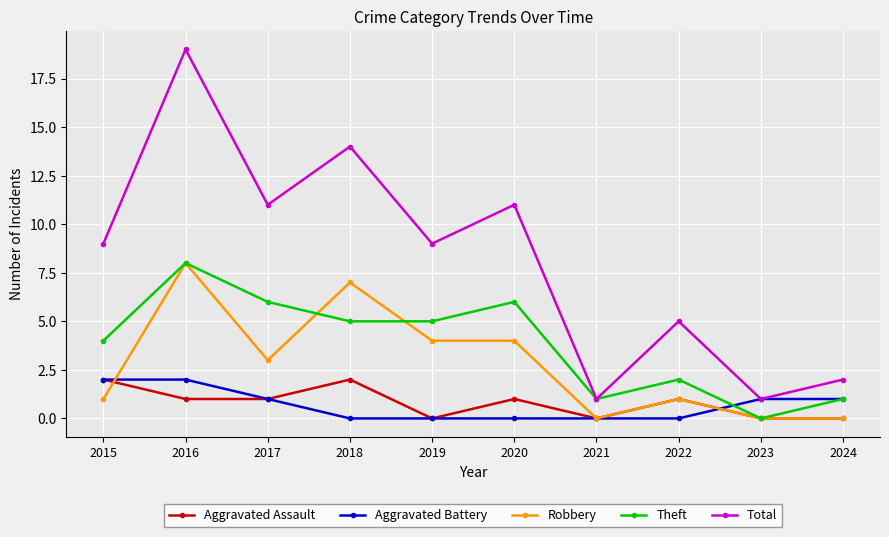

What is the total value across all series at 2021?

2